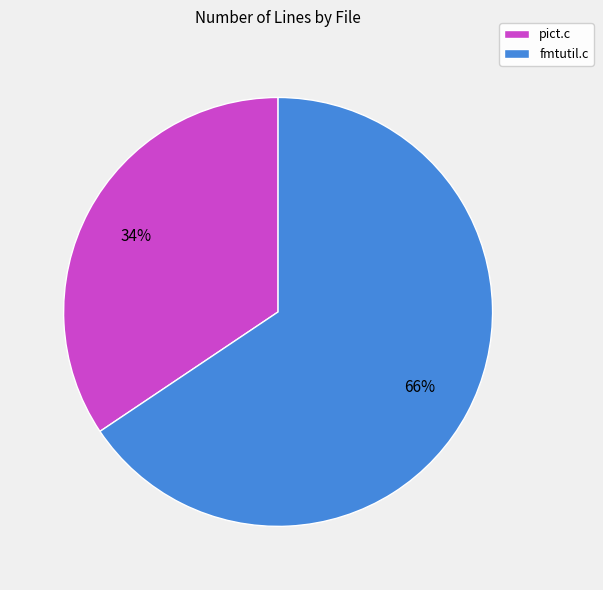

Rank the categories by value from highest to lowest.

fmtutil.c, pict.c